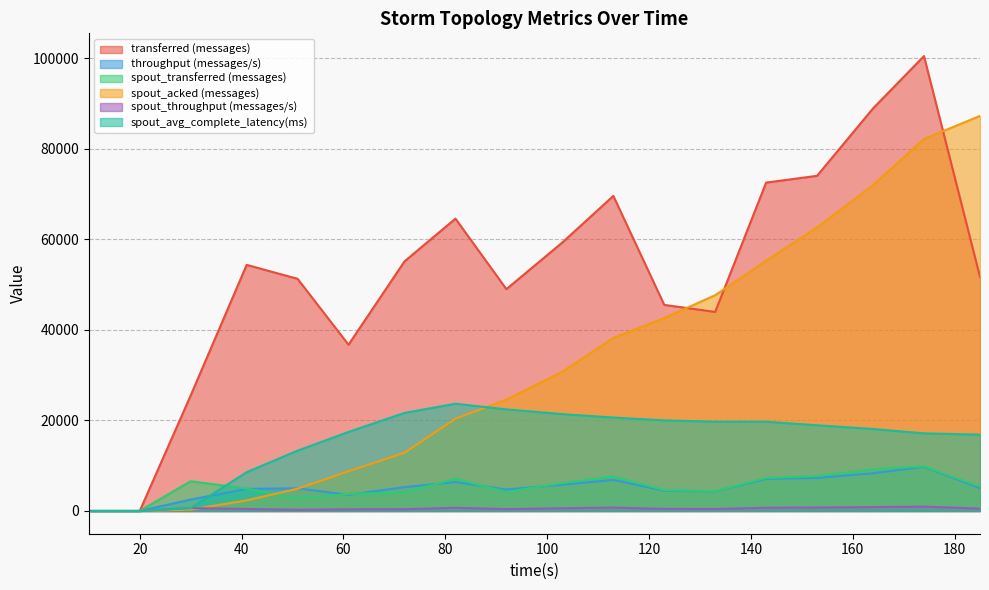

Does the chart display data point markers on the line(s)?

No